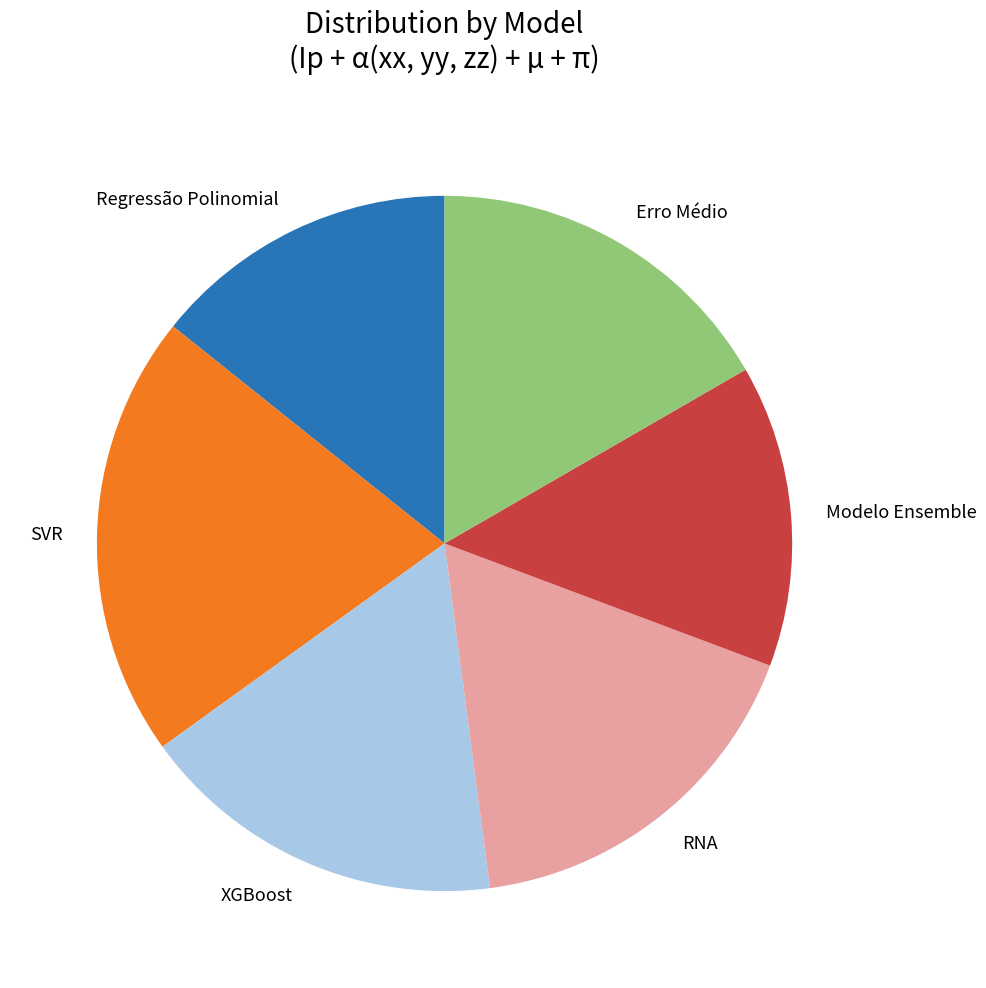

What is the largest slice in the pie chart?

SVR